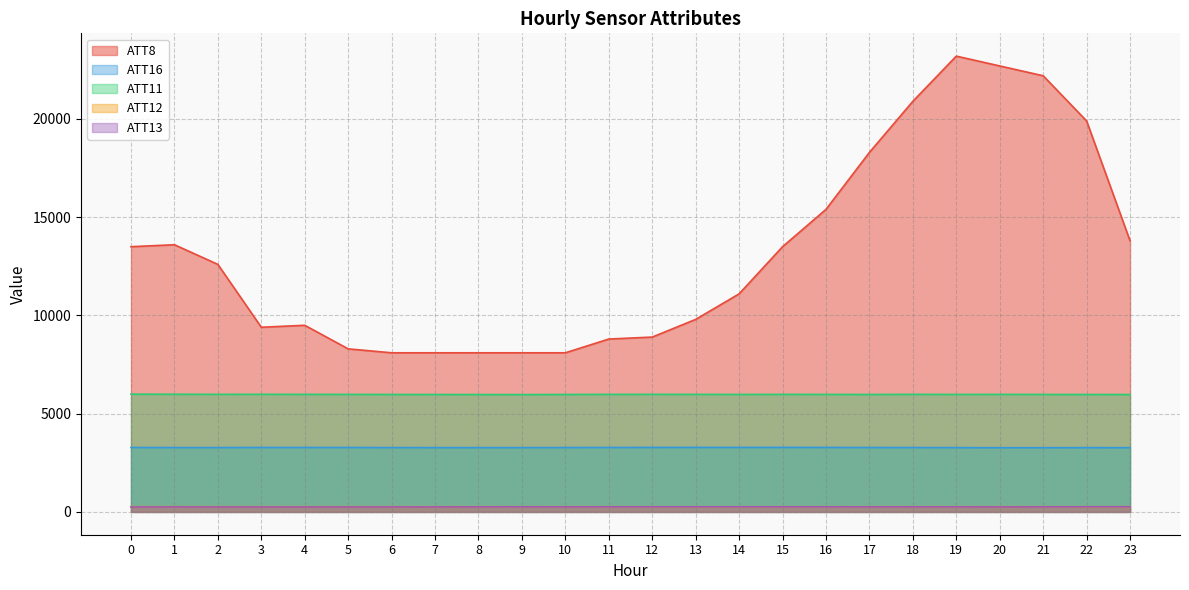

True or false: ATT16 and ATT11 intersect in this chart.

False